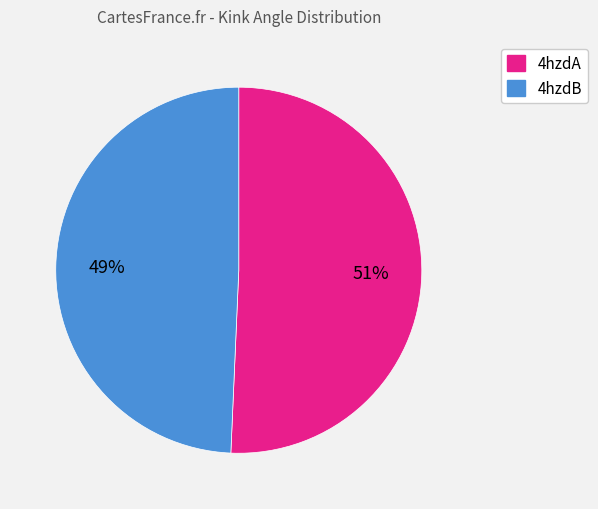

Which category has the biggest portion of the pie?

4hzdA